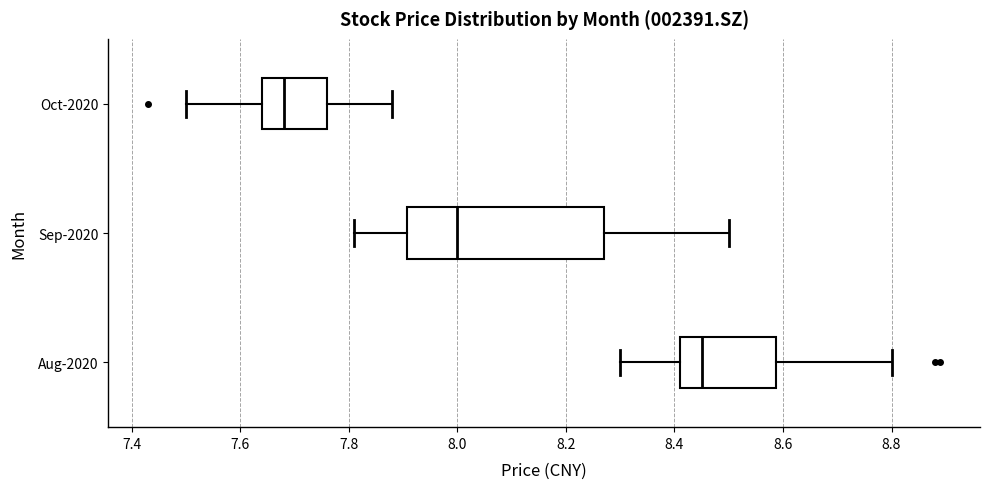

Which box's median line is the furthest to the right?

Aug-2020